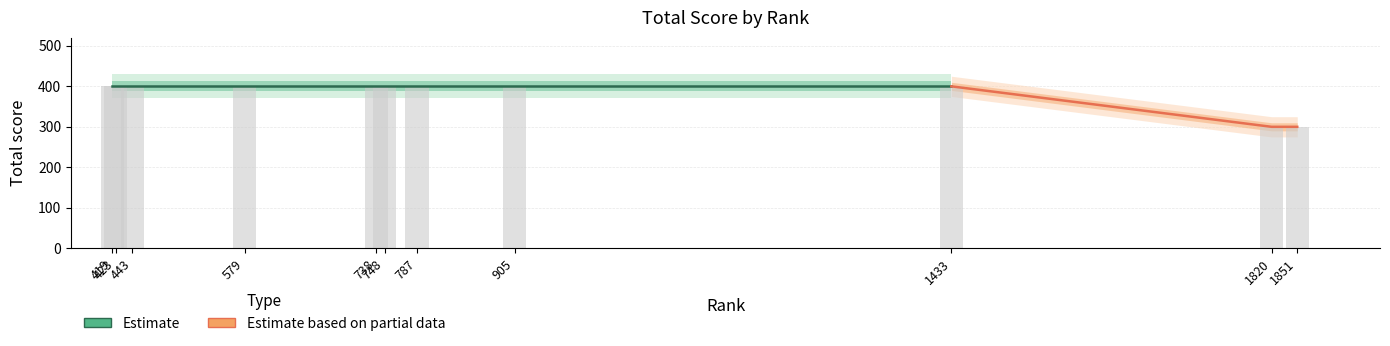

What is the change in value from 423 to 1851?

-100